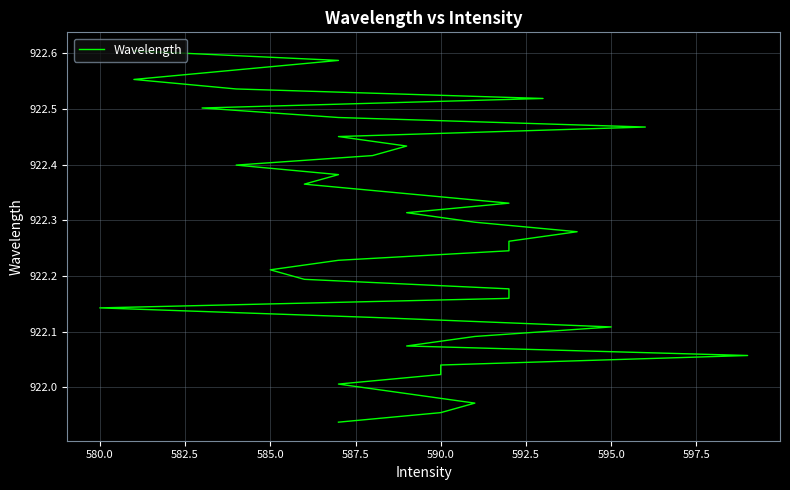

How many values exceed 922?

36